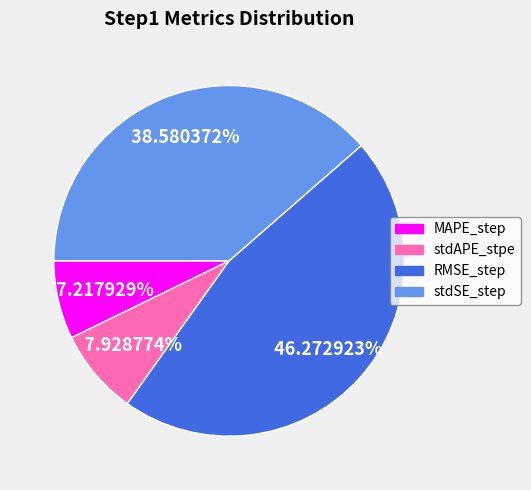

To the nearest percent, what percentage of the pie is stdAPE_stpe?

8%